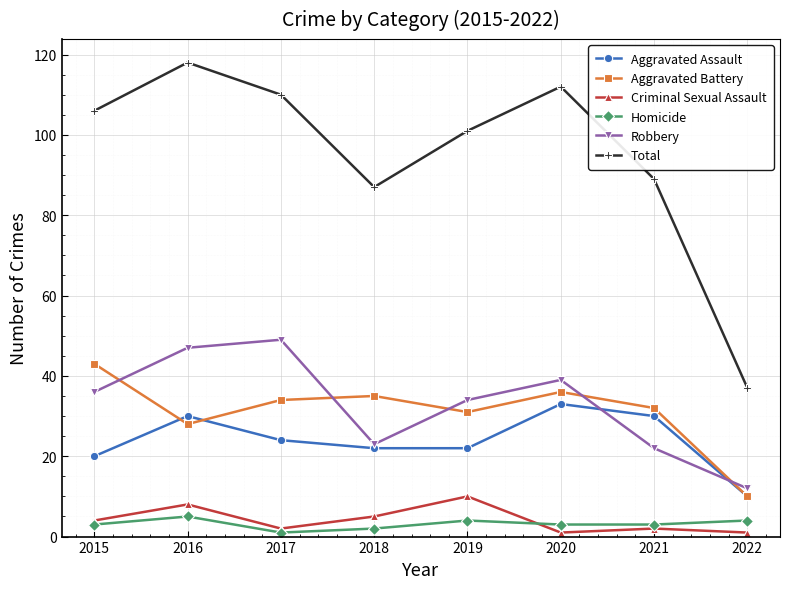

The value of Total at 2018 is 87. True or false?

True